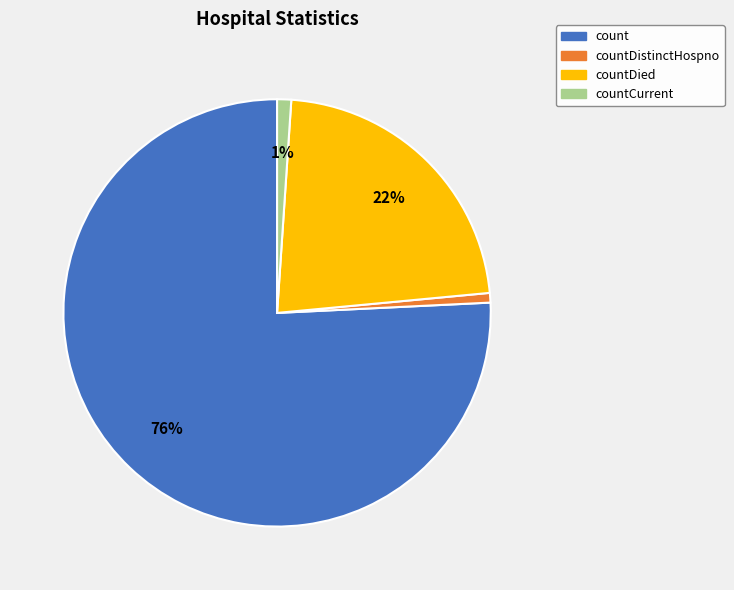

What is the largest slice in the pie chart?

count